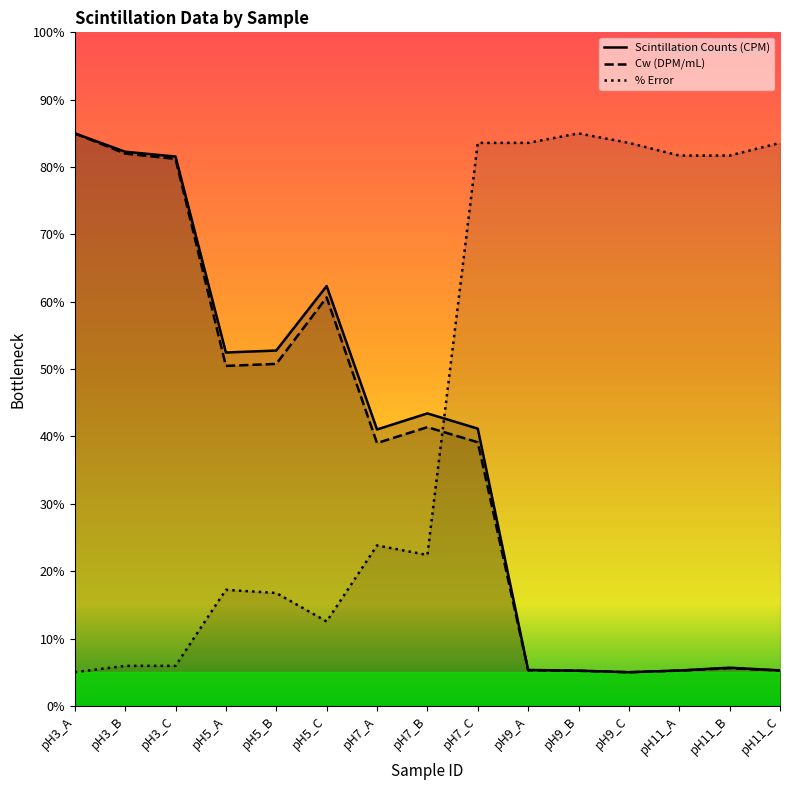

What is the value of the Scintillation Counts (CPM) point at the 4th from the left?

52.5